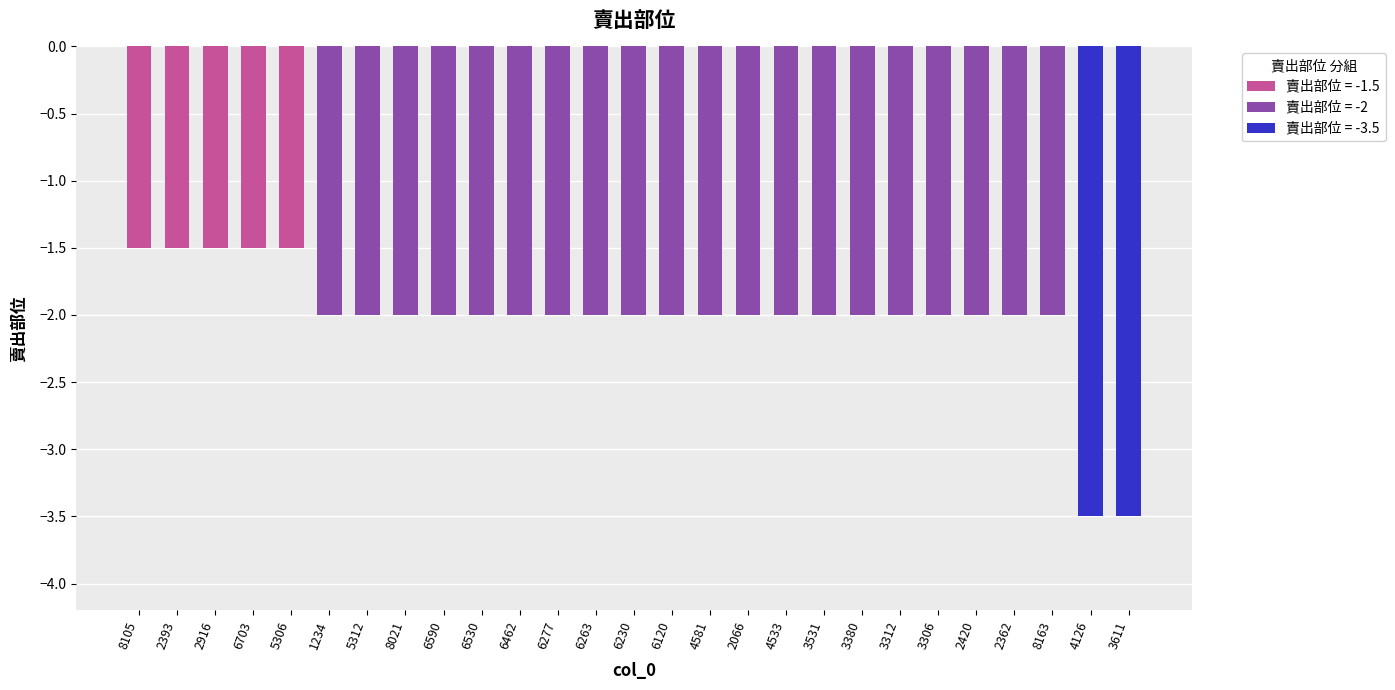

What is the label of the 11th bar from the left?

6462